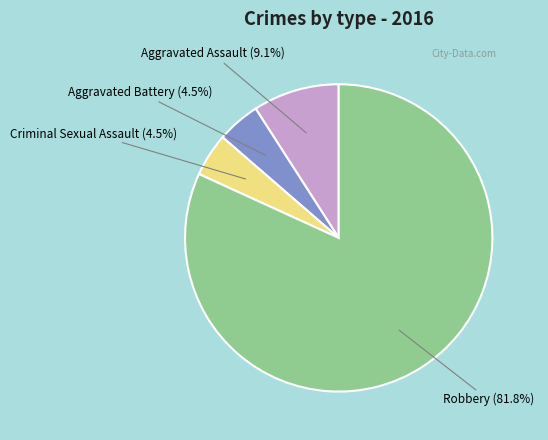

Do Aggravated Battery and Robbery together represent more than half of the pie?

Yes